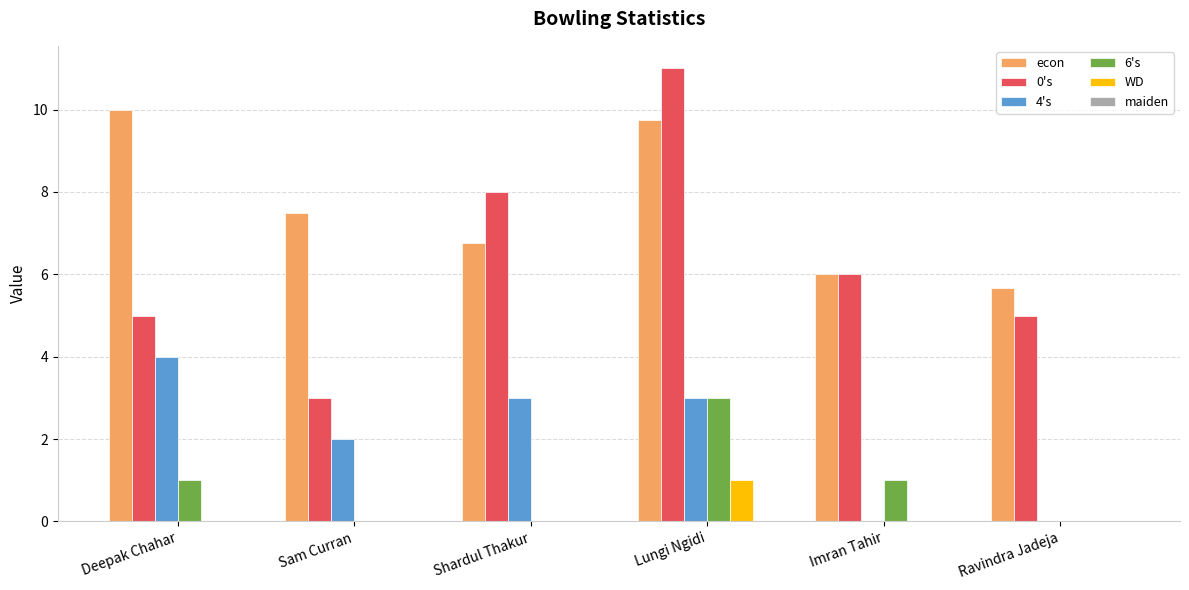

What is the sum of all WD values?

1.0